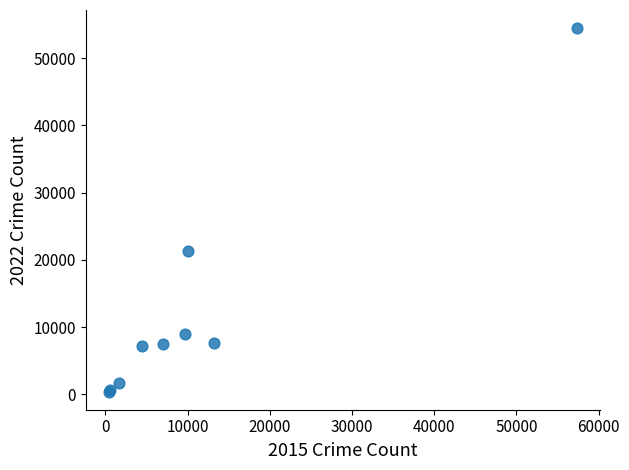

What Y value in the scatter plot is closest to 27446?

21382